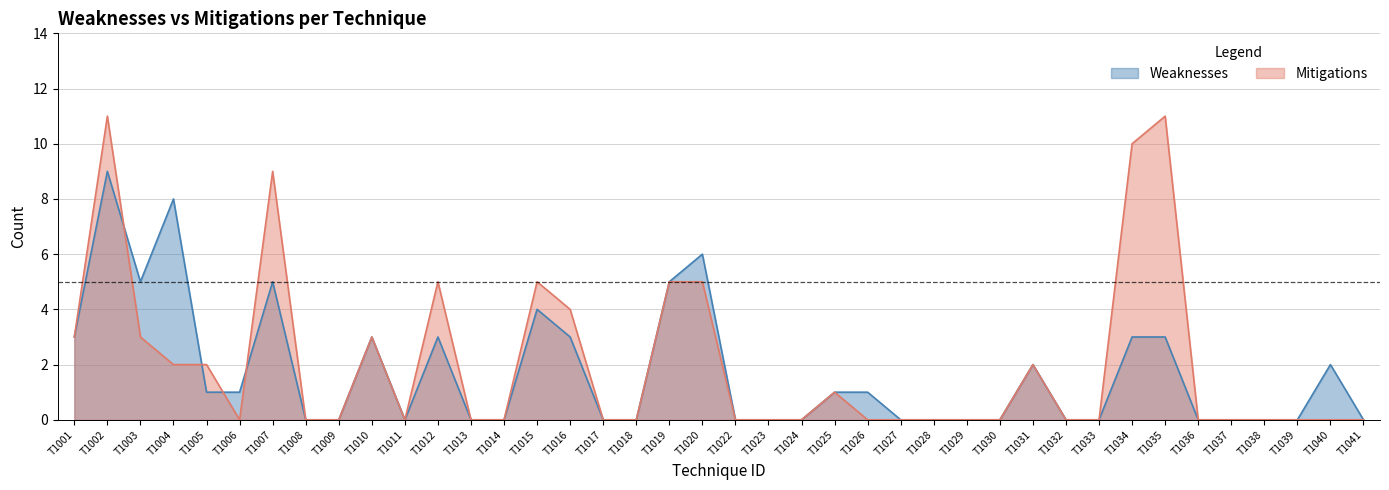

Which series ends up on top after the final intersection of Mitigations and Weaknesses?

Mitigations